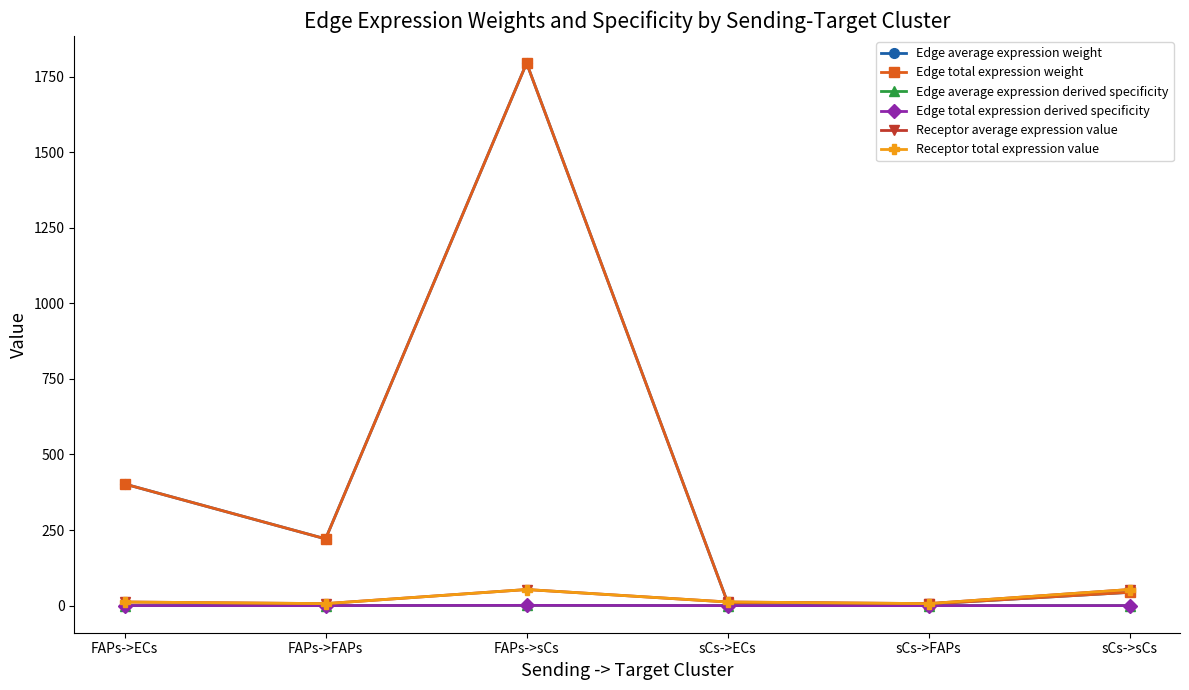

Which series has the widest spread of values?

Edge average expression weight